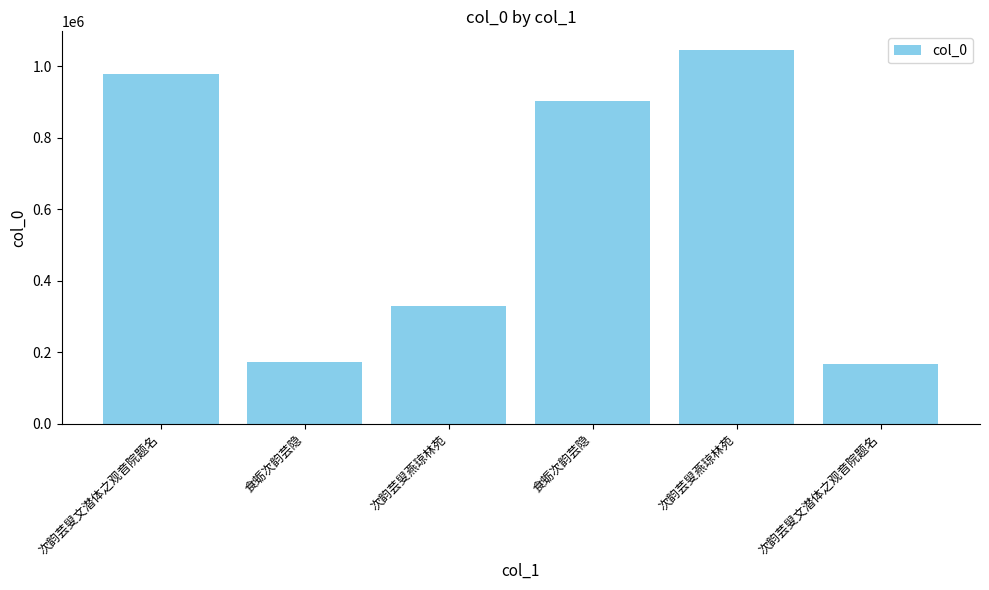

How many values are below 903521?

3